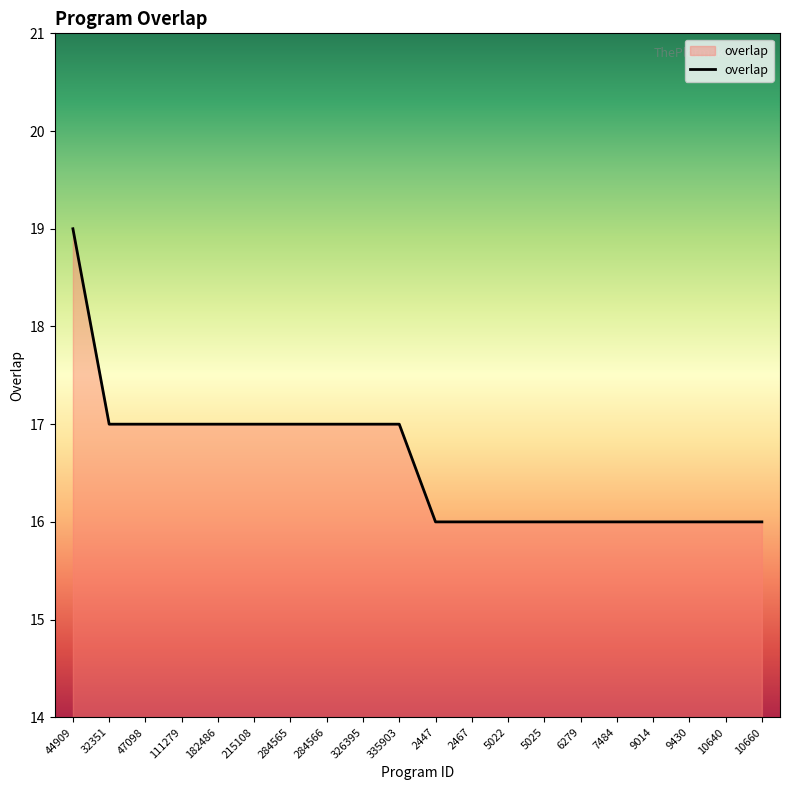

Between 10660 and 326395, which is larger?

326395